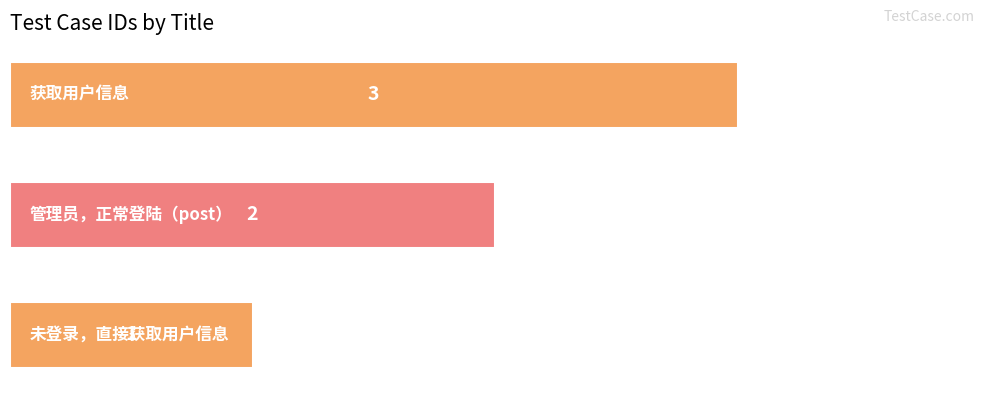

What is the greatest value displayed?

3